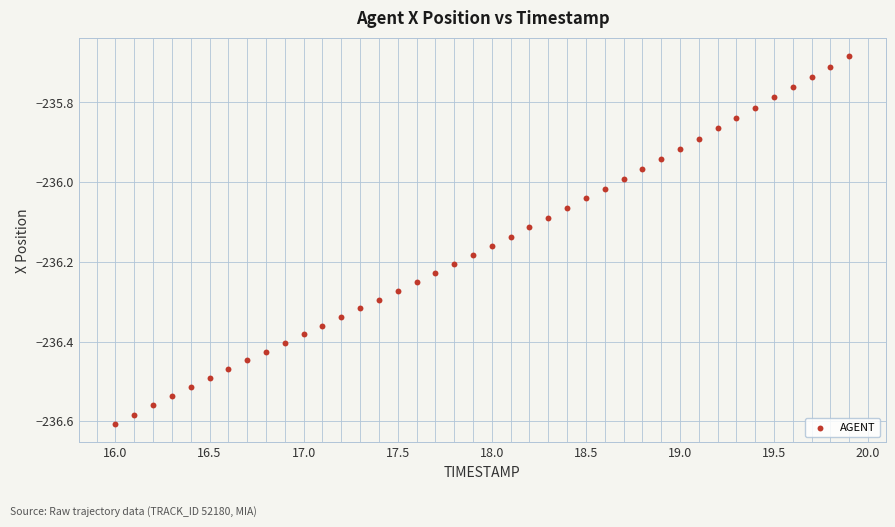

How many data points are displayed?

40